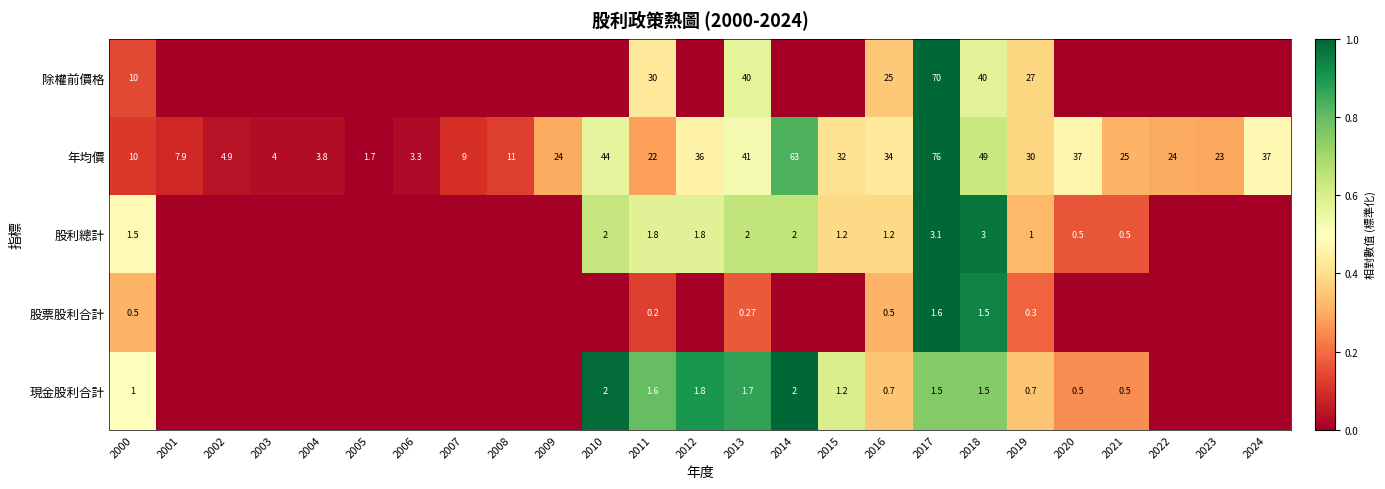

Is the value of 年均價 at 2015 greater than the value of 股利總計 at 2015?

Yes